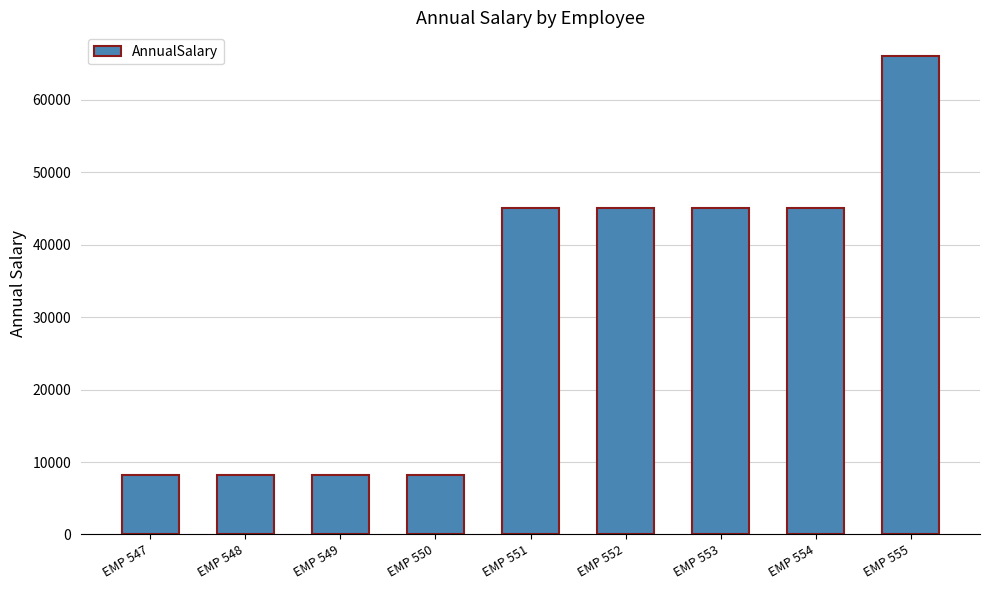

How many data points does each series have?

9